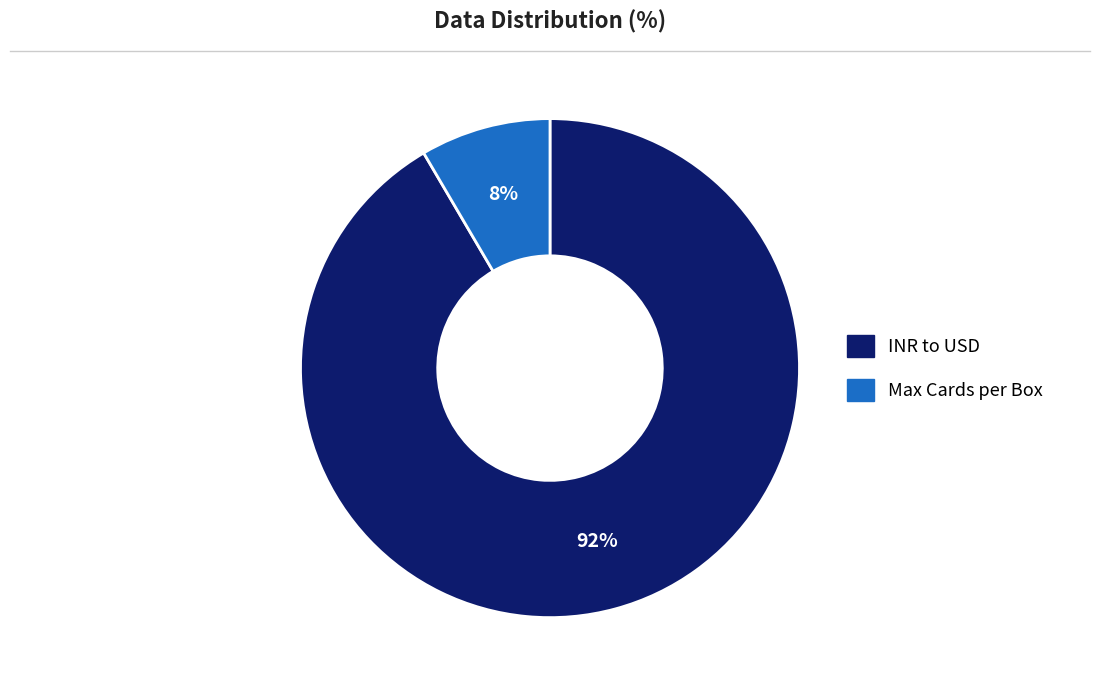

What is the smallest slice in the pie chart?

Max Cards per Box